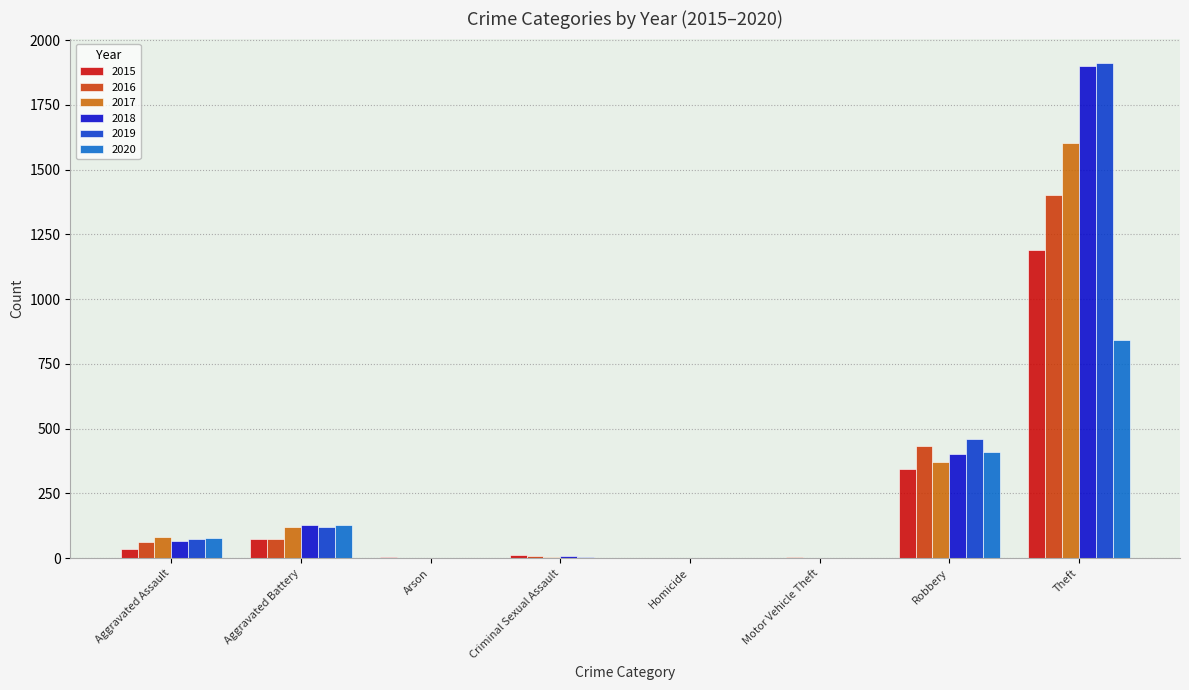

What is the sum of all 2015 values?

1661